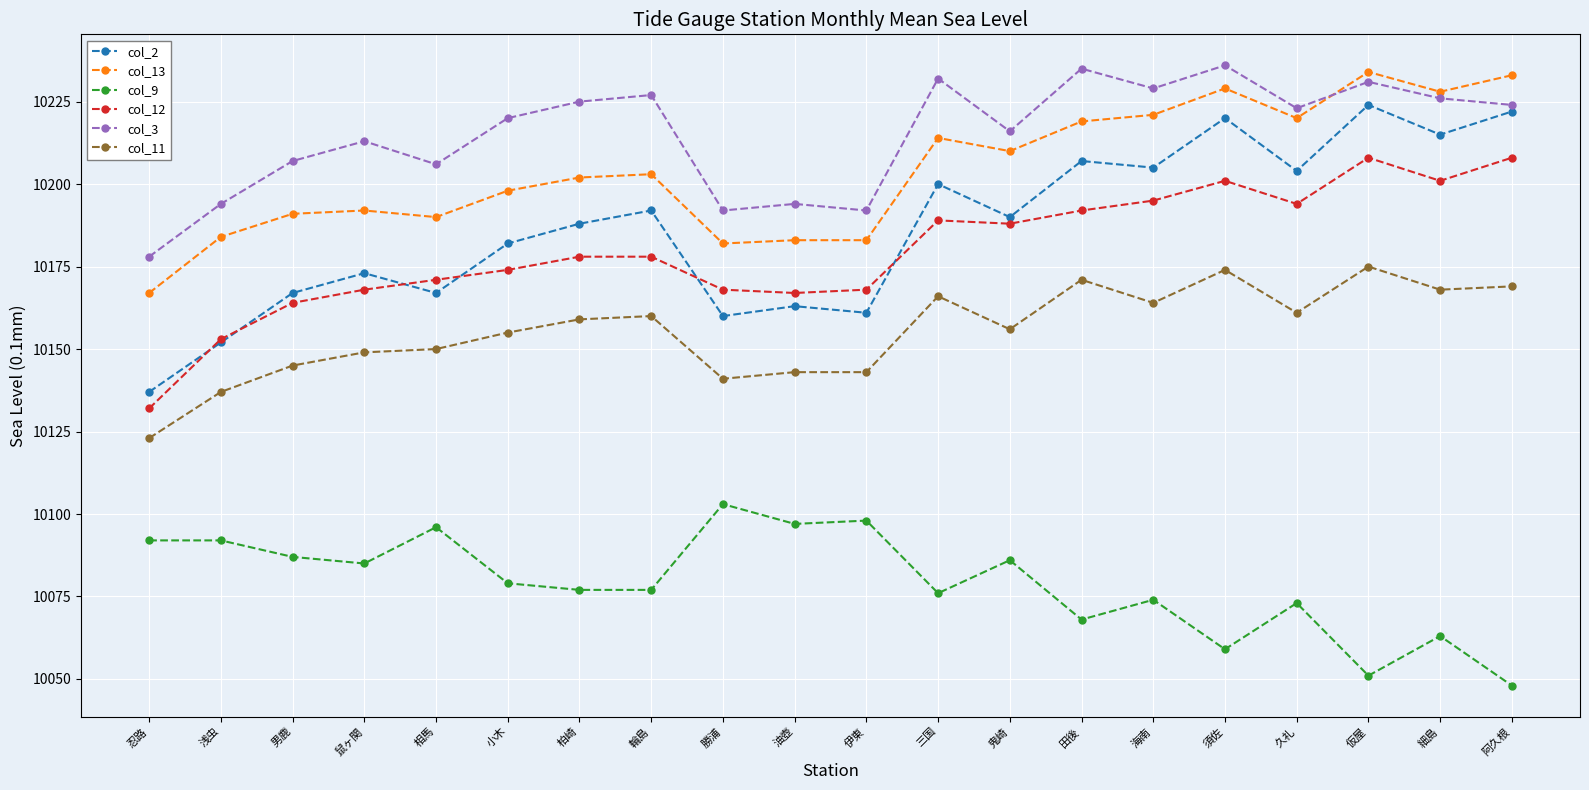

In col_12, how many points are lower than both neighbors (excluding endpoints)?

4